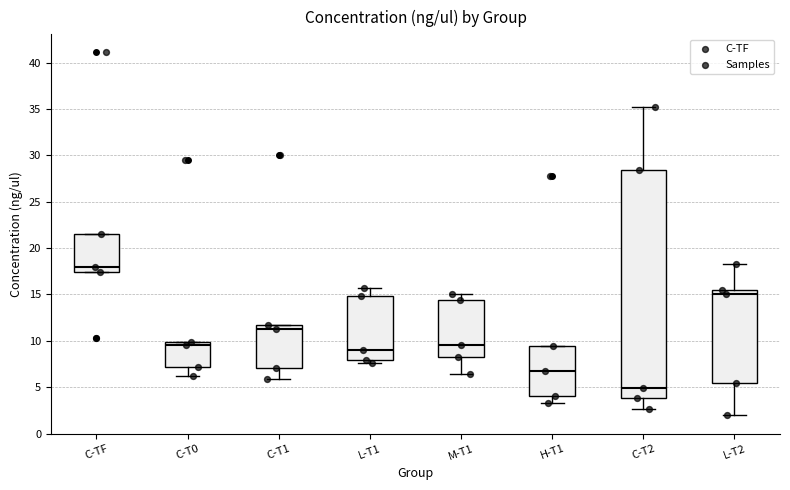

Which box has the lowest median line?

C-T2